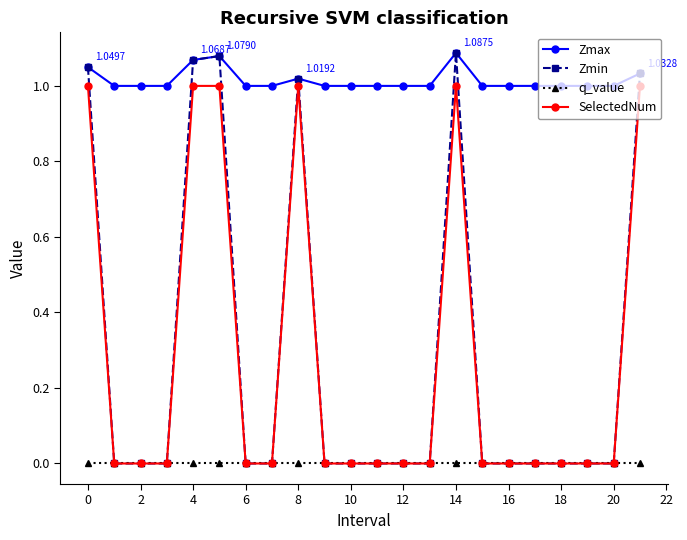

True or false: q_value and Zmax intersect in this chart.

False